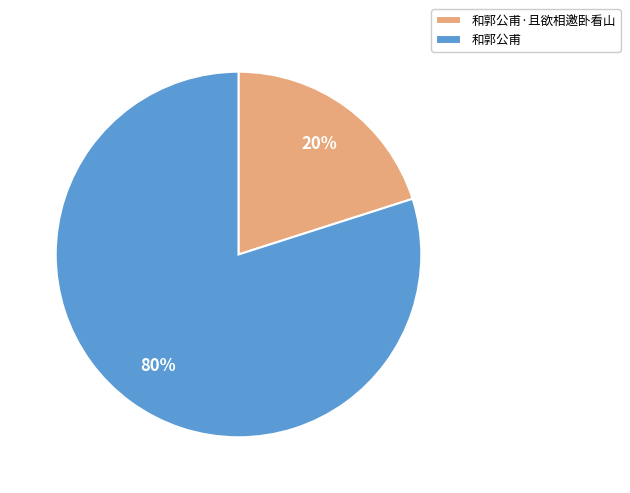

What is the majority slice?

和郭公甫